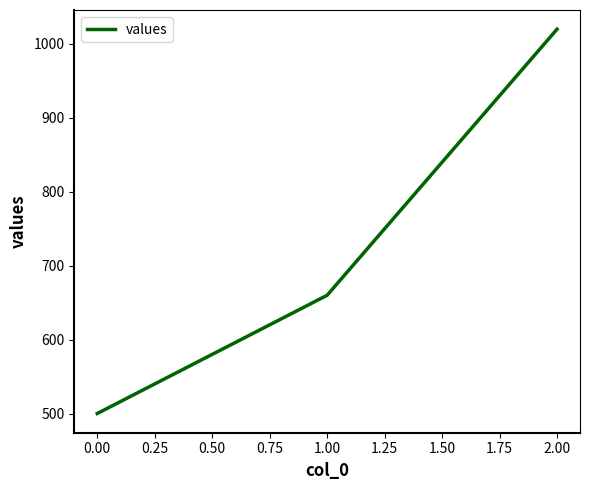

Is this an area chart (filled region under the line)?

No